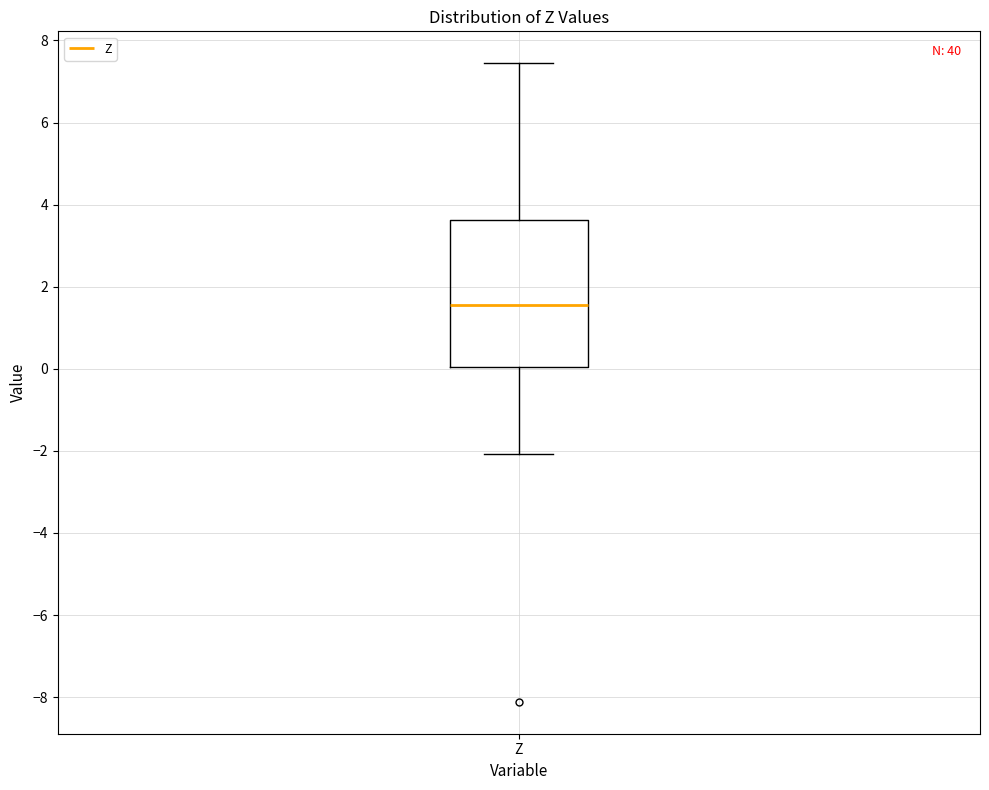

Read this box plot against the y-axis: the position of the median line, the range covered by the box, and the ends of both whiskers. The values are not printed on the chart, so give them approximately, as read against the axis.

median 1.6, box 0.0 to 3.6, whiskers -2.0 to 7.4